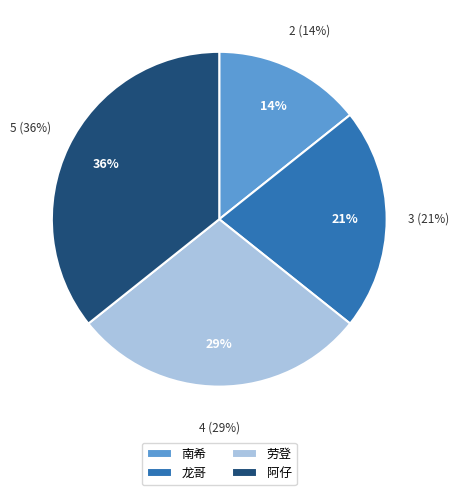

What is the change in value from 劳登 to 阿仔?

+1